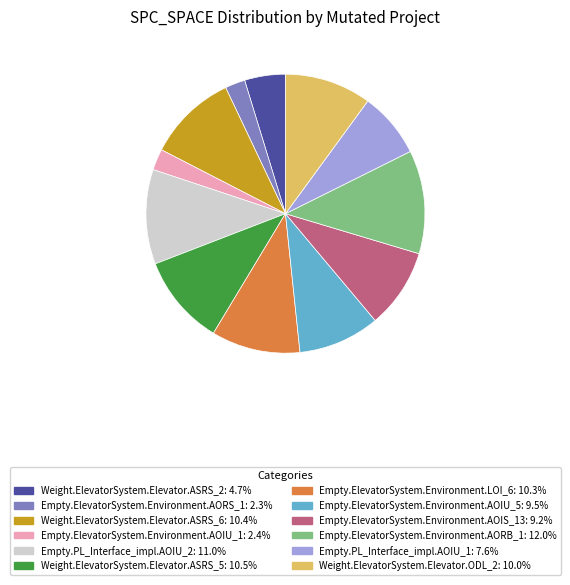

True or false: Weight.ElevatorSystem.Elevator.ODL_2 accounts for 3% of the total.

False